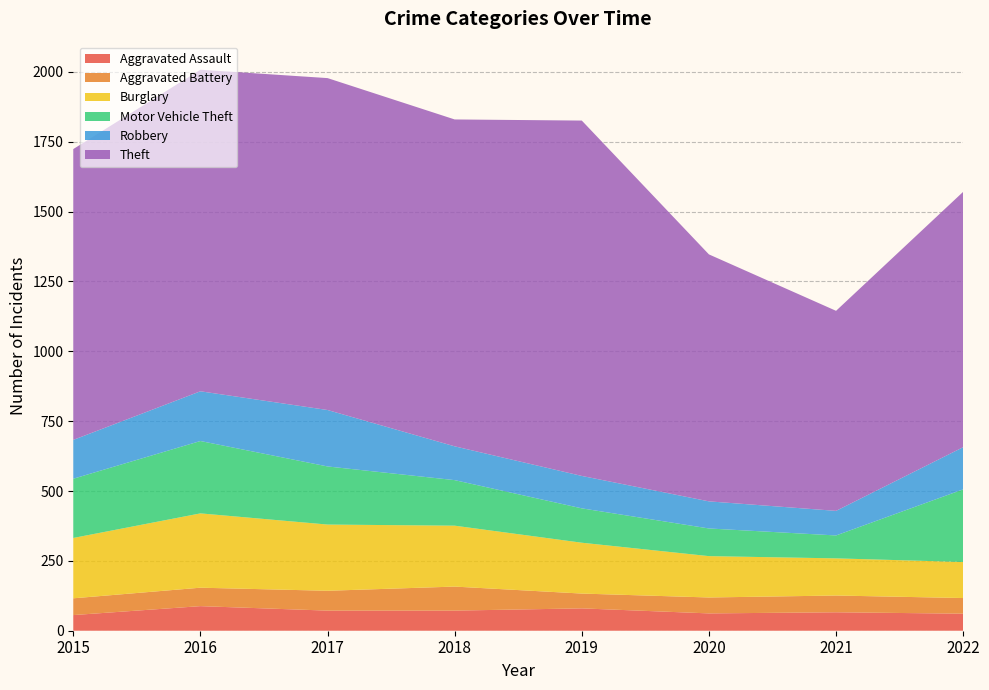

Reading left to right, extract all data points from this chart.

Aggravated Assault: 56	88	72	72	80	62	66	61
Aggravated Battery: 60	66	71	86	53	57	60	56
Burglary: 216	266	237	218	182	148	133	129
Motor Vehicle Theft: 212	259	208	163	123	99	82	260
Robbery: 139	178	202	121	116	97	88	151
Theft: 1041	1151	1188	1170	1272	884	716	914